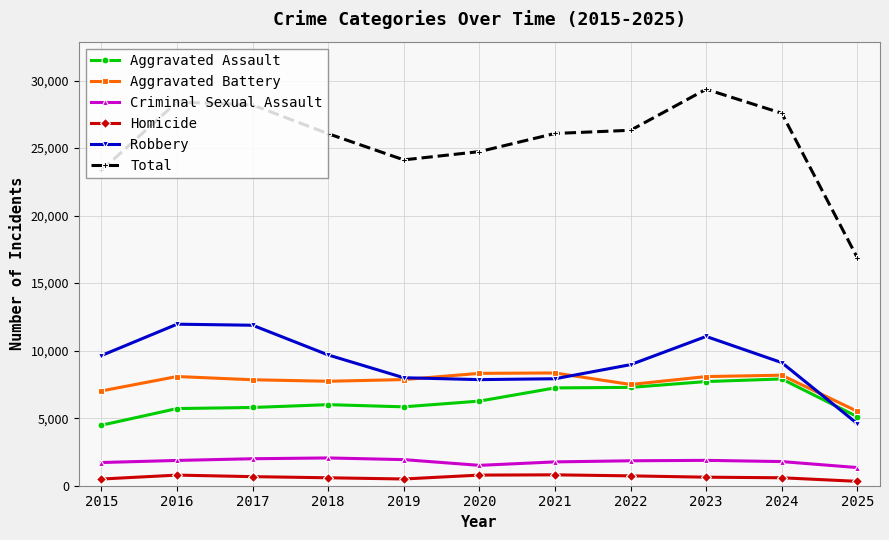

True or false: Homicide has more than 1 interior local peaks.

True